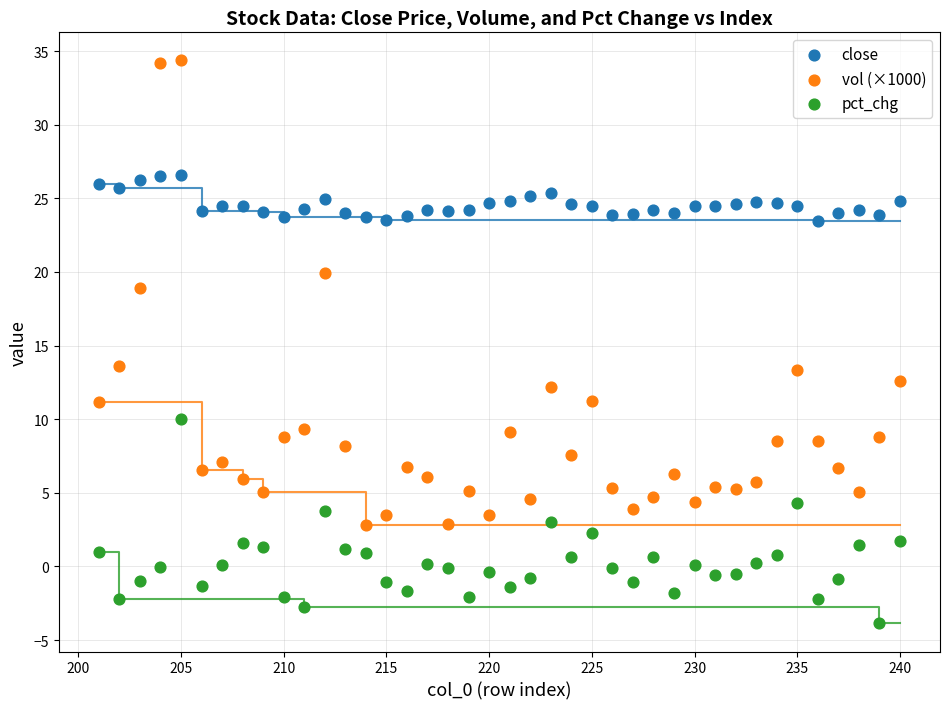

What are all the series names shown in the legend?

close, vol (×1000), pct_chg